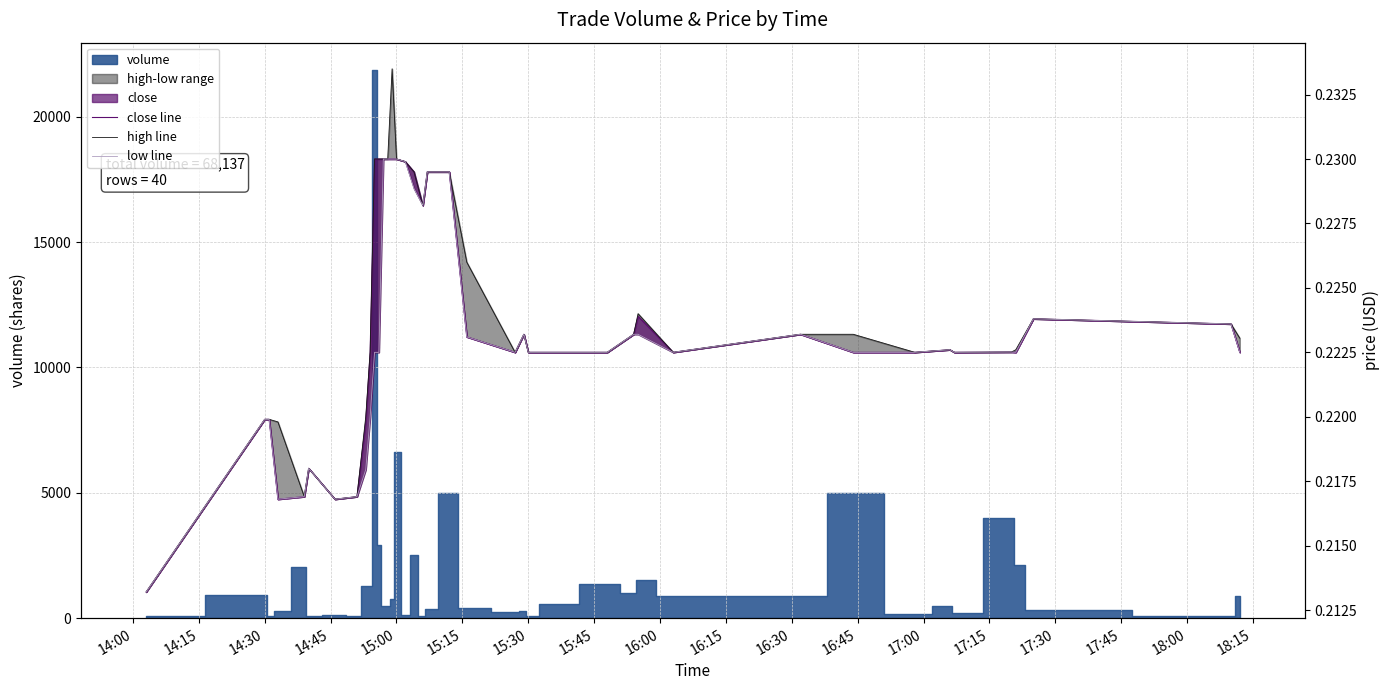

What is the value of the close line bar at the 29th from the left?

0.2